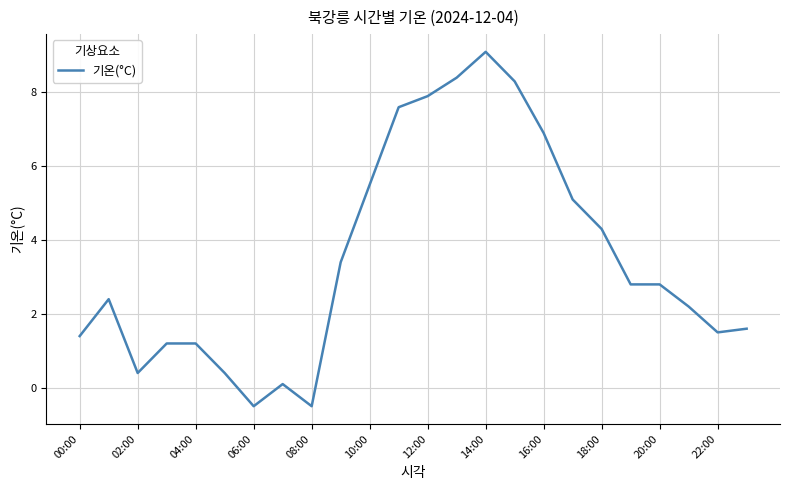

What is the smallest value displayed?

-0.5